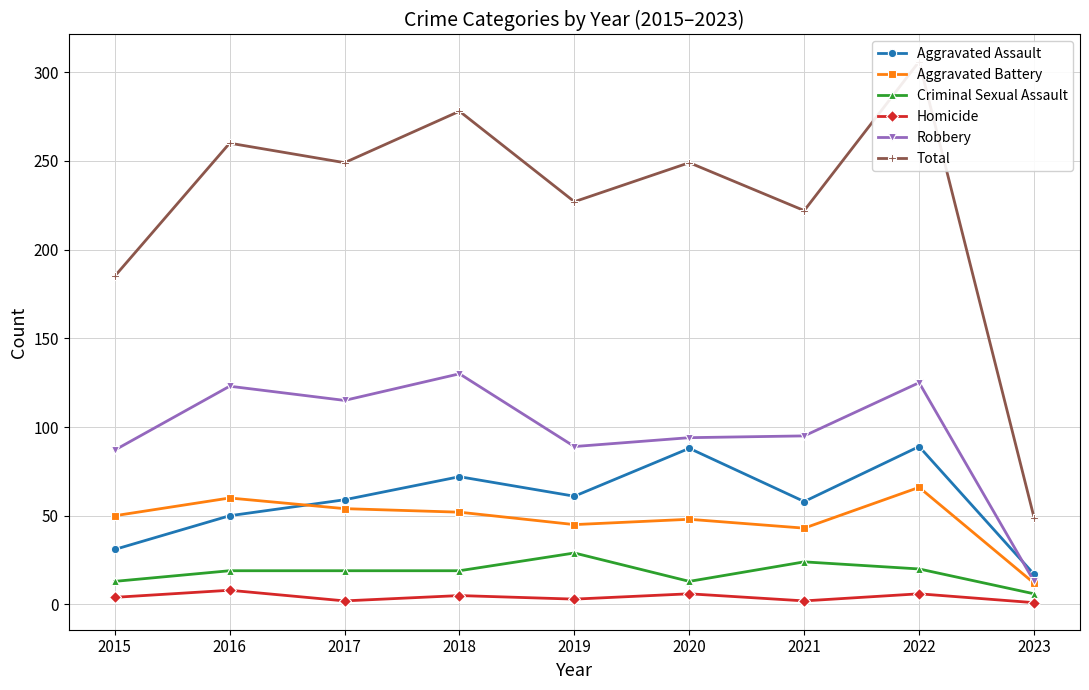

List the series in order of their peak value, lowest first.

Homicide, Criminal Sexual Assault, Aggravated Battery, Aggravated Assault, Robbery, Total